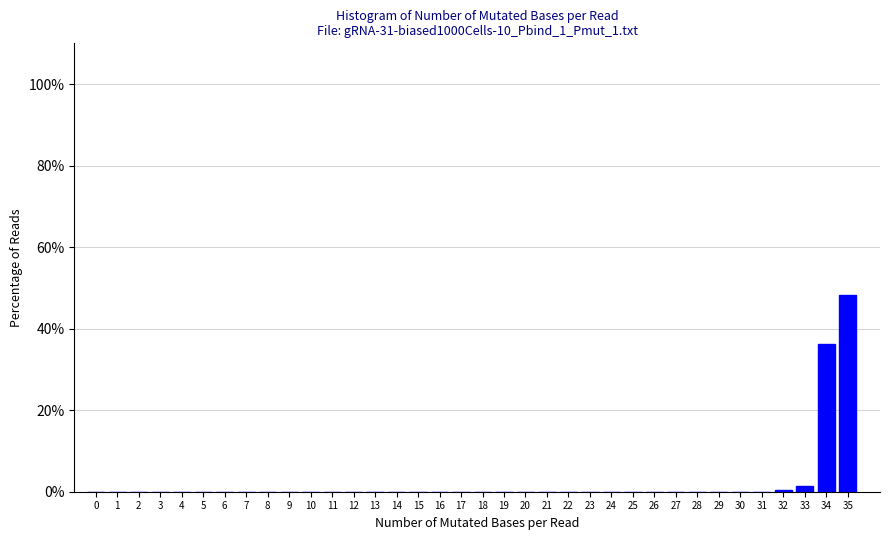

Which category has the highest value across all series?

35